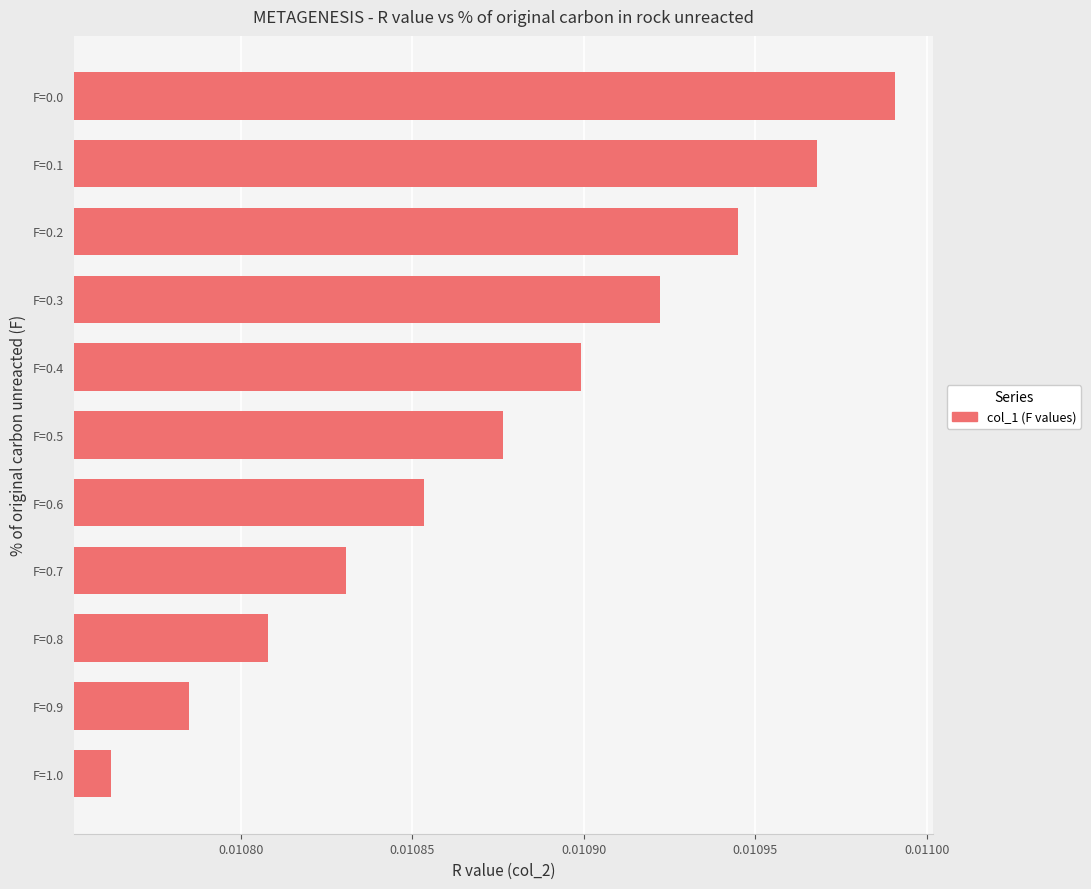

Where is the data nearest to the value 0?

F=1.0